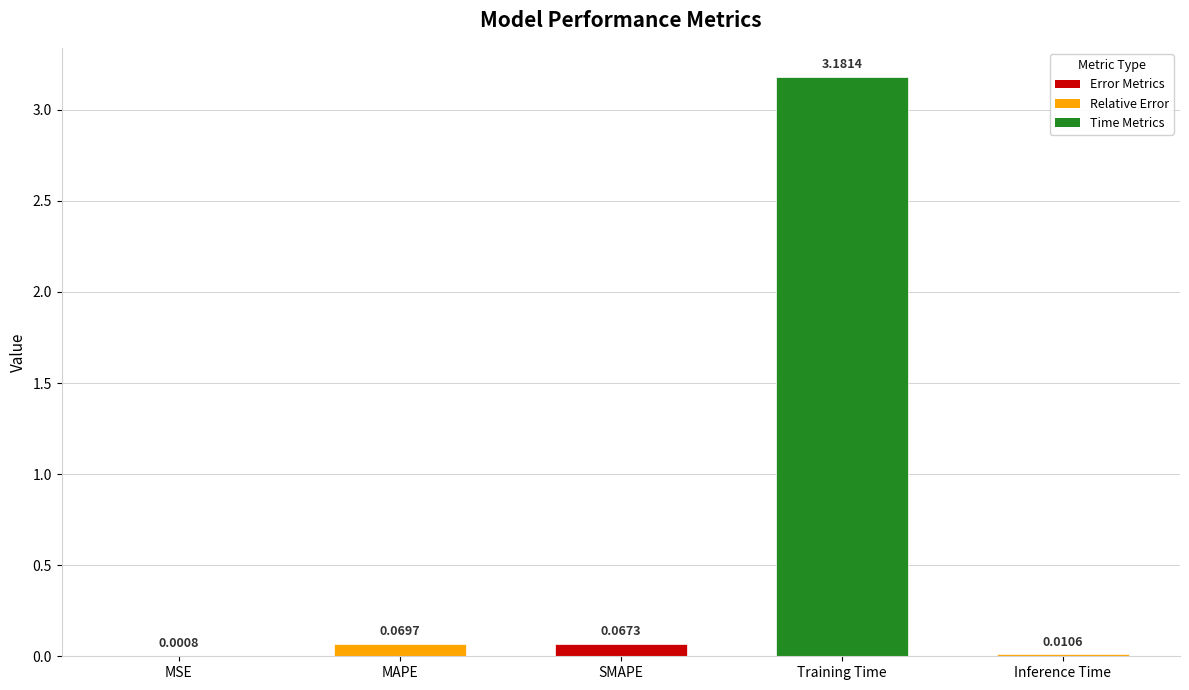

Which label corresponds to the largest value in the chart?

Training Time